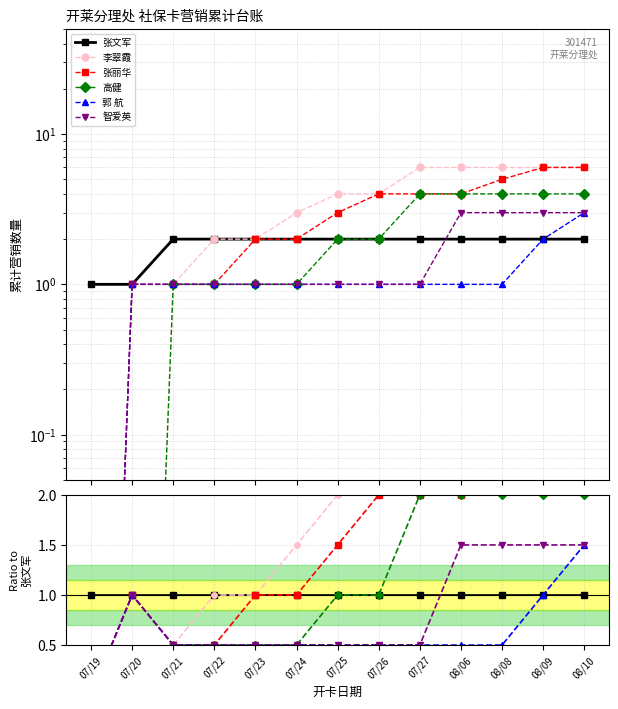

Is this an area chart (filled region under the line)?

No